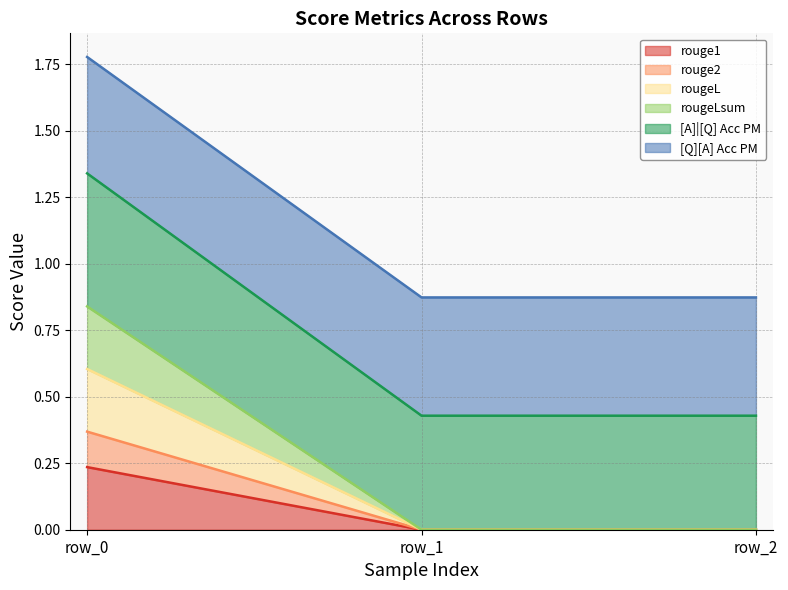

Does the chart have visible grid lines?

Yes